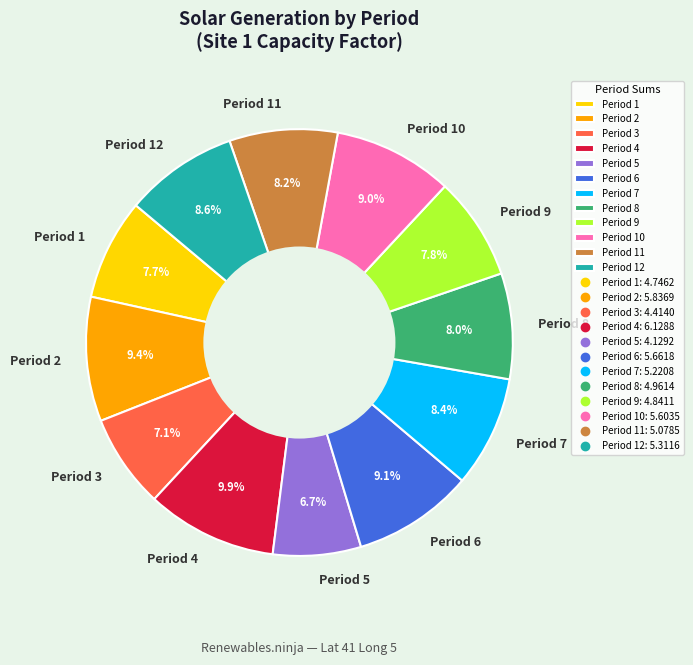

Which has a higher value, Period 3 or Period 6?

Period 6